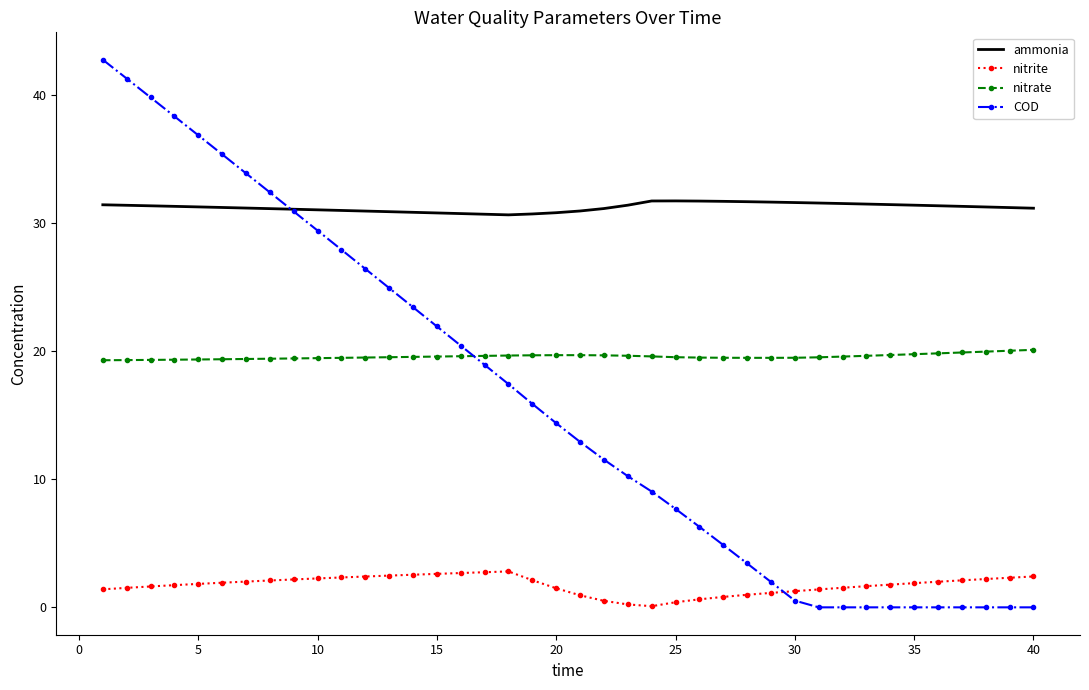

Which series has the largest total across all categories?

ammonia